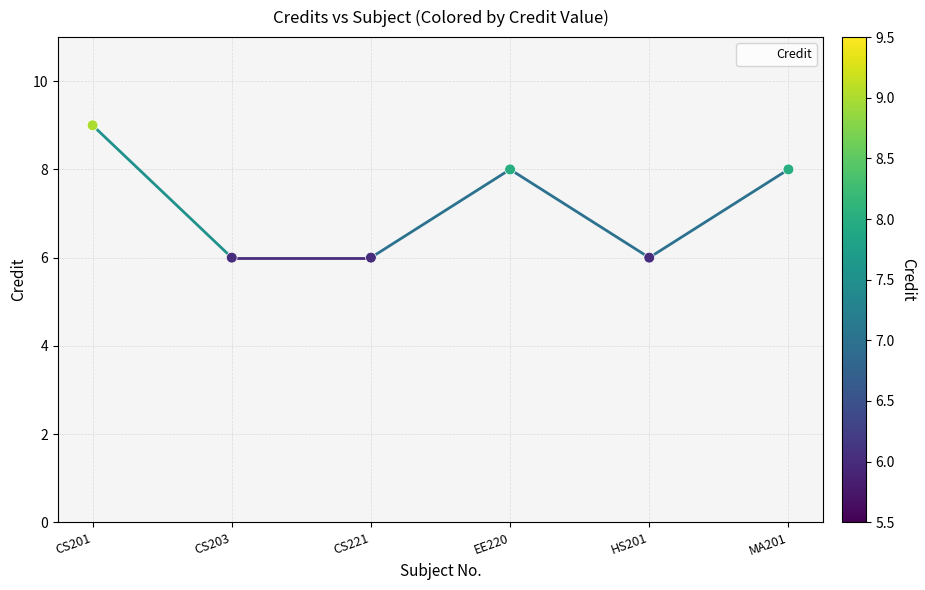

What is the change in value from CS201 to CS221?

-3